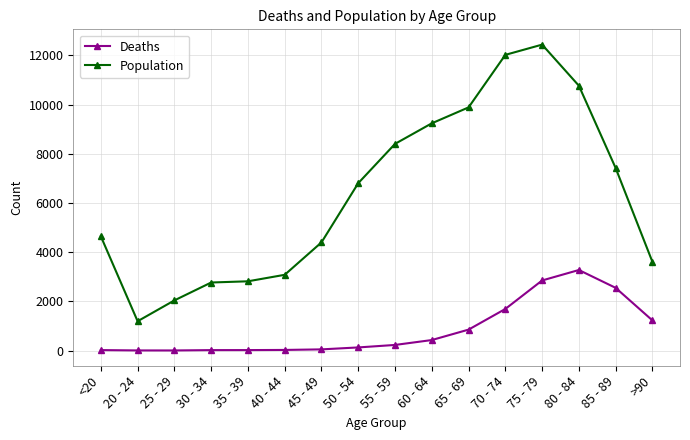

The value of Deaths at 65 - 69 is 850. True or false?

True